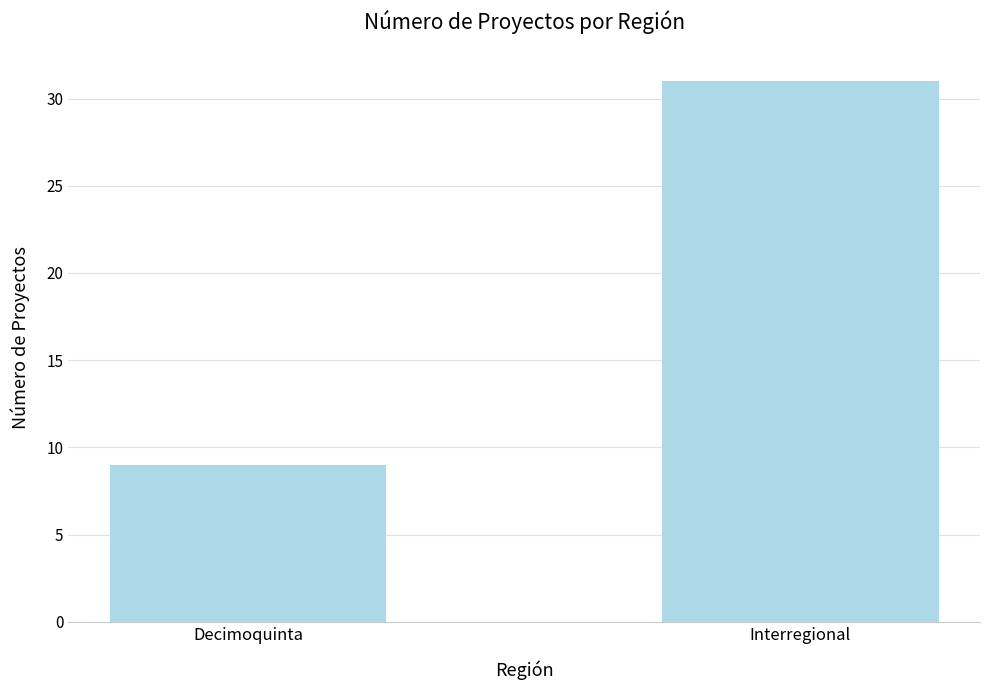

Reading right to left, list all the values displayed in this chart.

Interregional=31	Decimoquinta=9